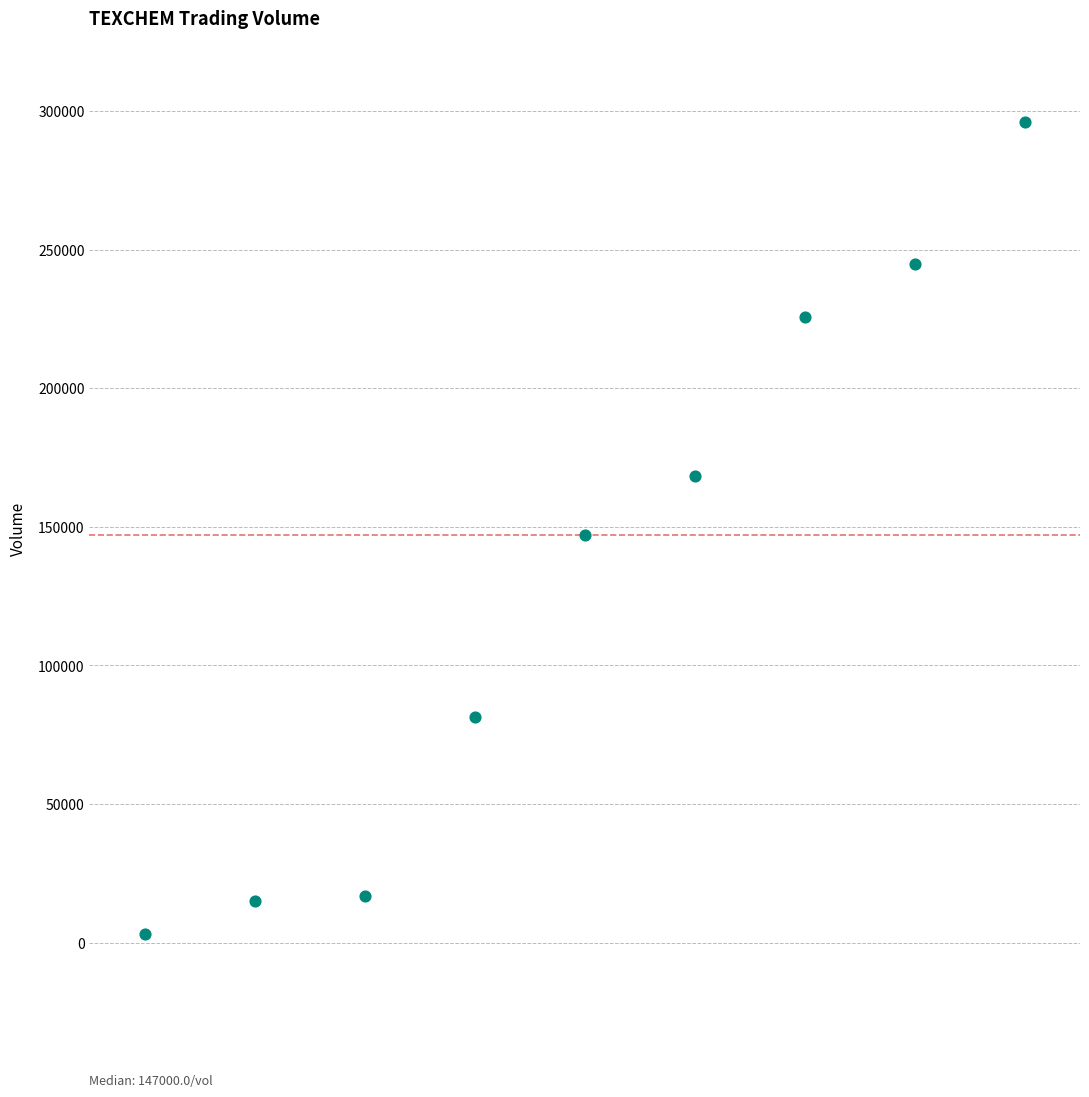

What is the average Y value?

133211